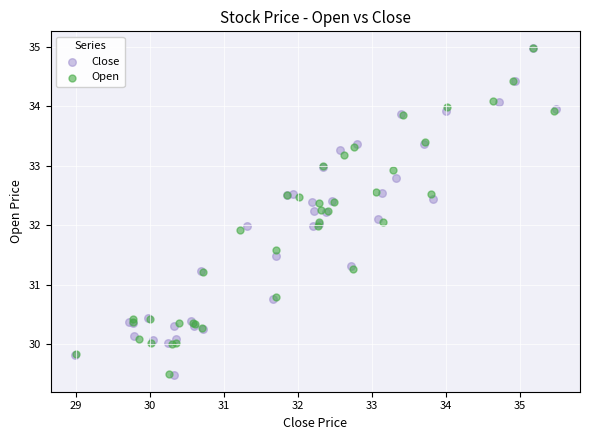

Which series has the widest spread of Y values?

Close